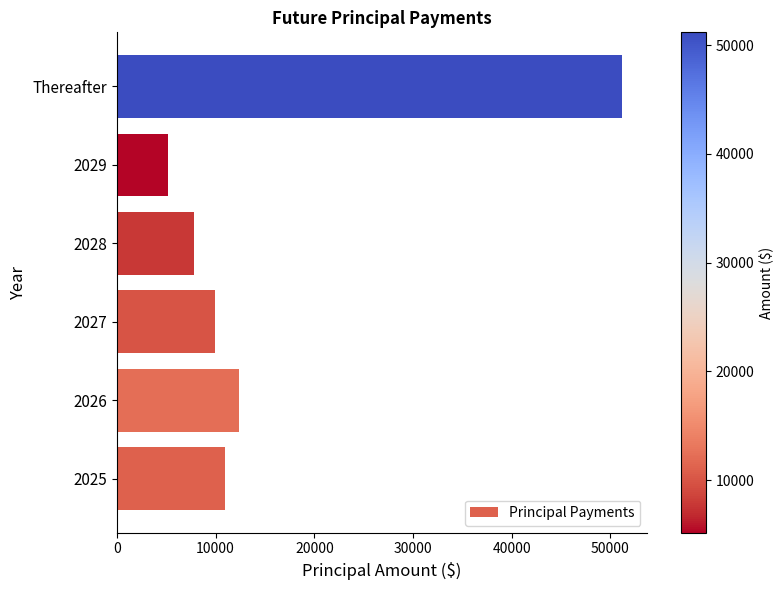

Reading bottom to top, list all the values displayed in this chart.

2025=10930	2026=12342	2027=9936	2028=7800	2029=5153	Thereafter=51180